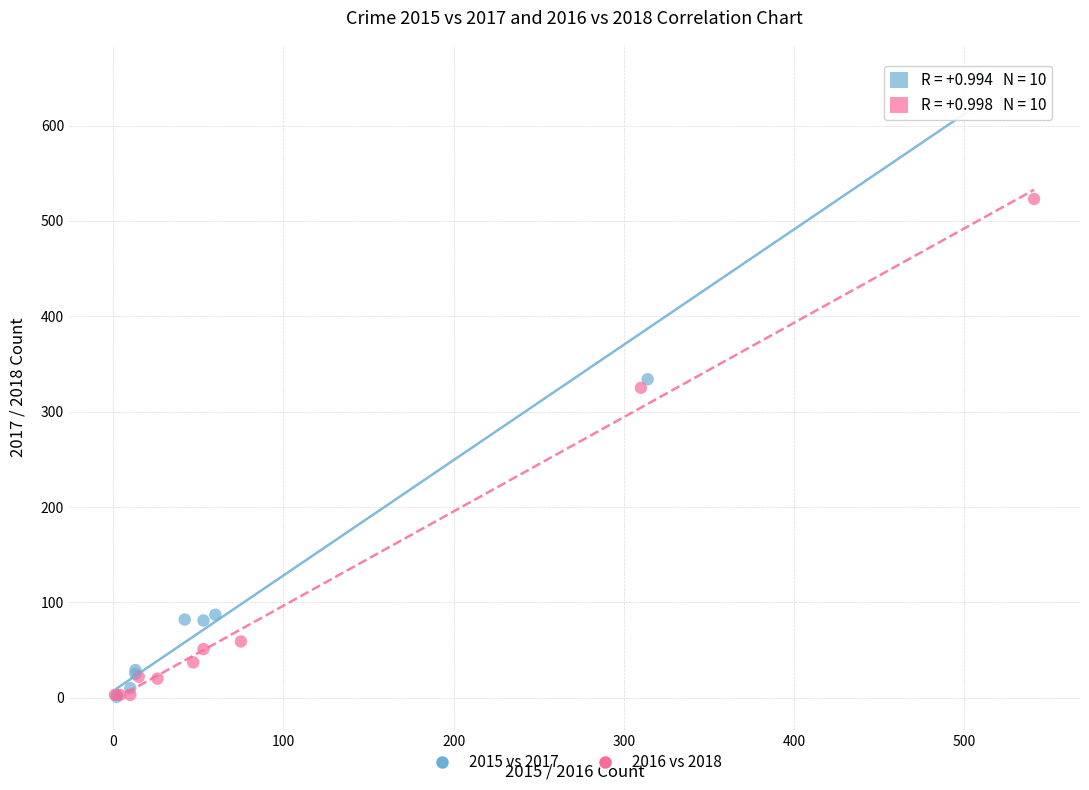

Which series has the largest Y range (max minus min)?

2015 vs 2017